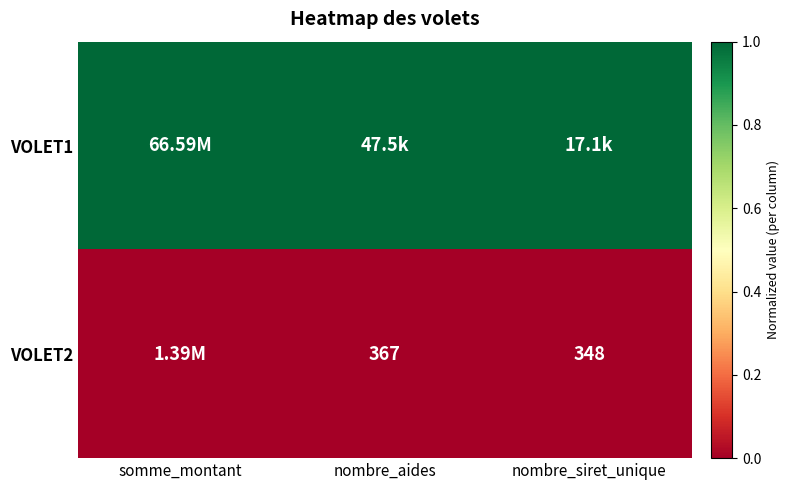

Where is VOLET2 nearest to the value 0?

somme_montant